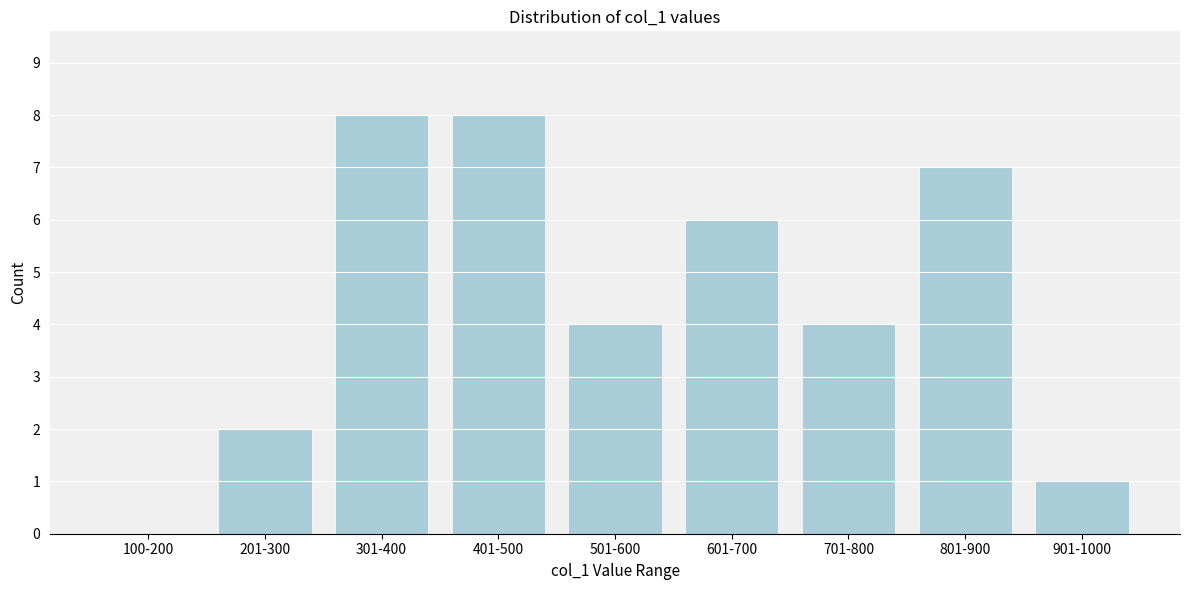

Reading left to right, list all the values displayed in this chart.

100-200=0	201-300=2	301-400=8	401-500=8	501-600=4	601-700=6	701-800=4	801-900=7	901-1000=1